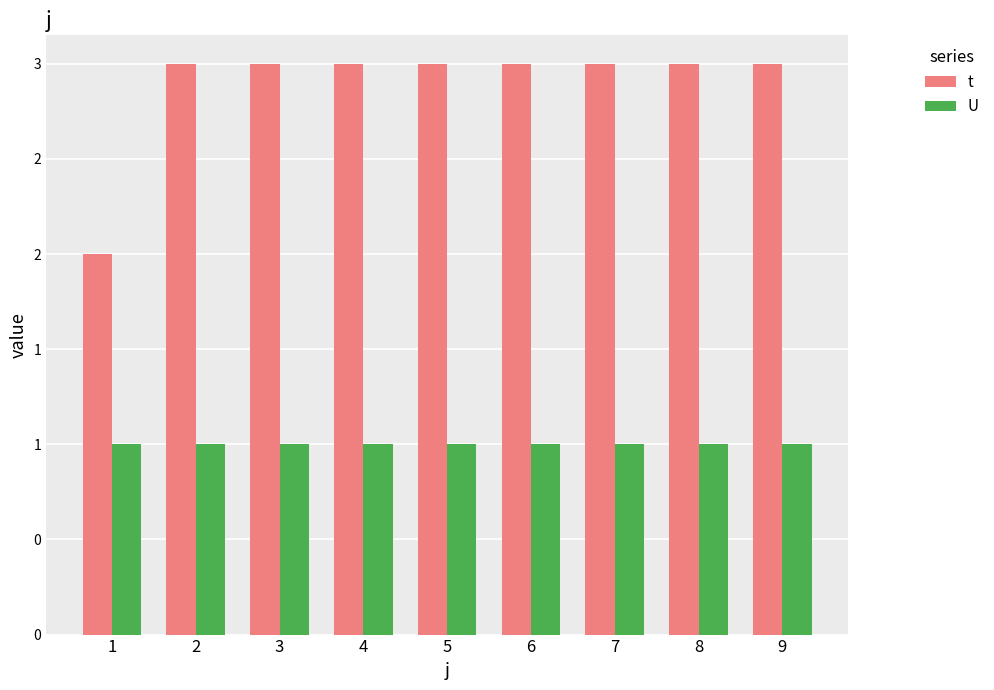

Are the bars grouped side by side (vs. stacked)?

Yes